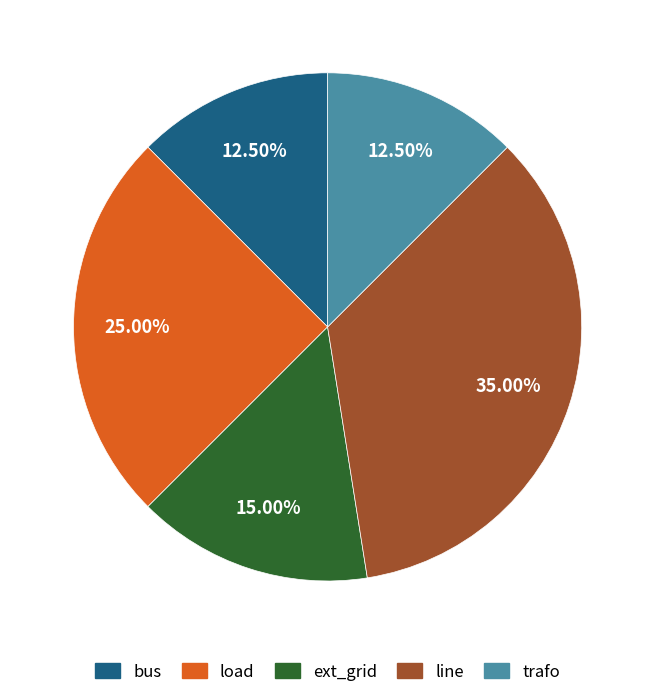

What is the ratio of the value at load to the value at bus?

2.0